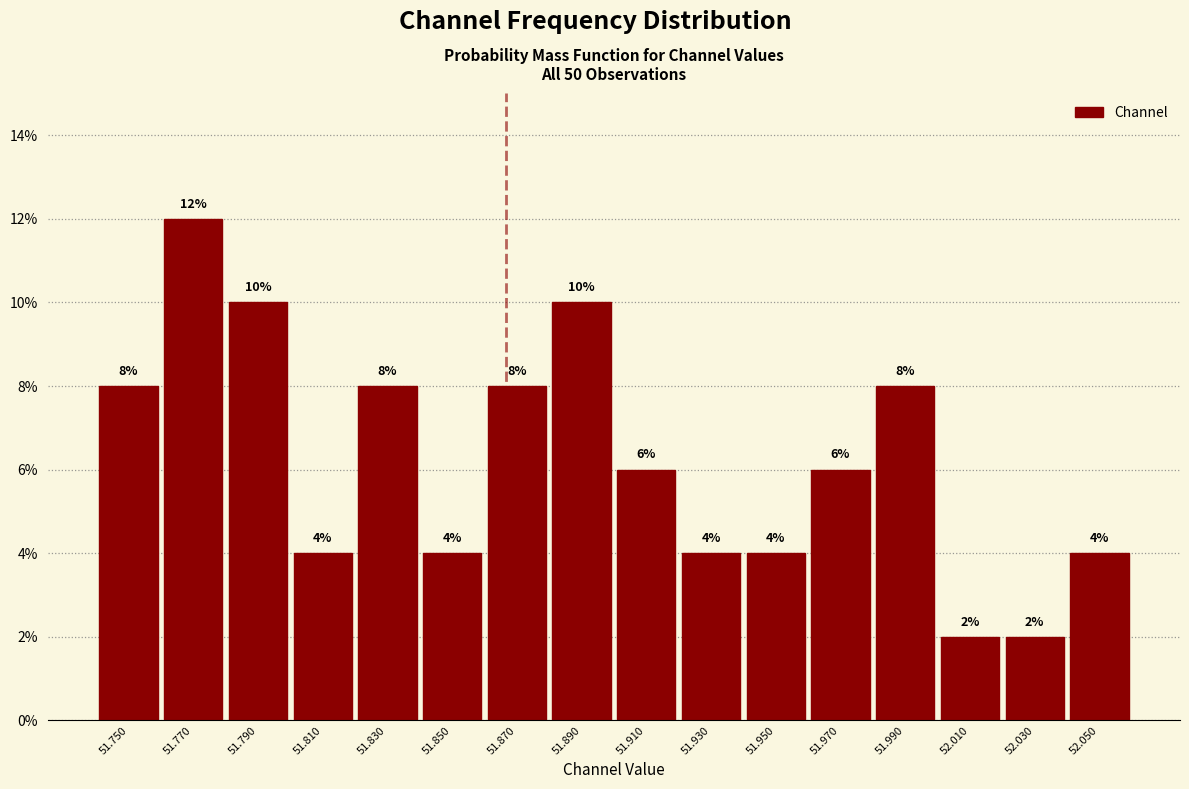

Reading left to right, list every bar in this chart as the range it spans on the x-axis followed by its height.

51.74 to 51.76: 8
51.76 to 51.78: 12
51.78 to 51.80: 10
51.80 to 51.82: 4
51.82 to 51.84: 8
51.84 to 51.86: 4
51.86 to 51.88: 8
51.88 to 51.90: 10
51.90 to 51.92: 6
51.92 to 51.94: 4
51.94 to 51.96: 4
51.96 to 51.98: 6
51.98 to 52.00: 8
52.00 to 52.02: 2
52.02 to 52.04: 2
52.04 to 52.06: 4